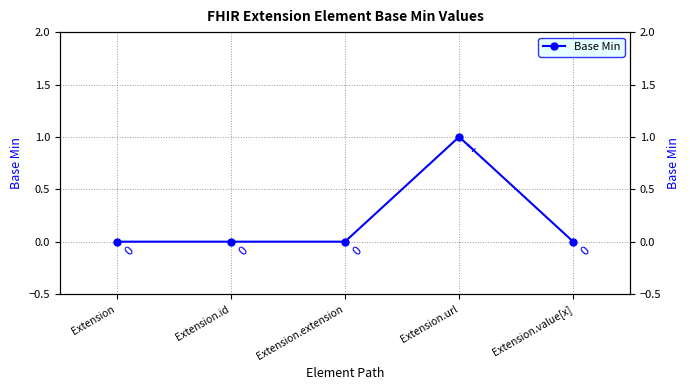

How many values are above zero?

1